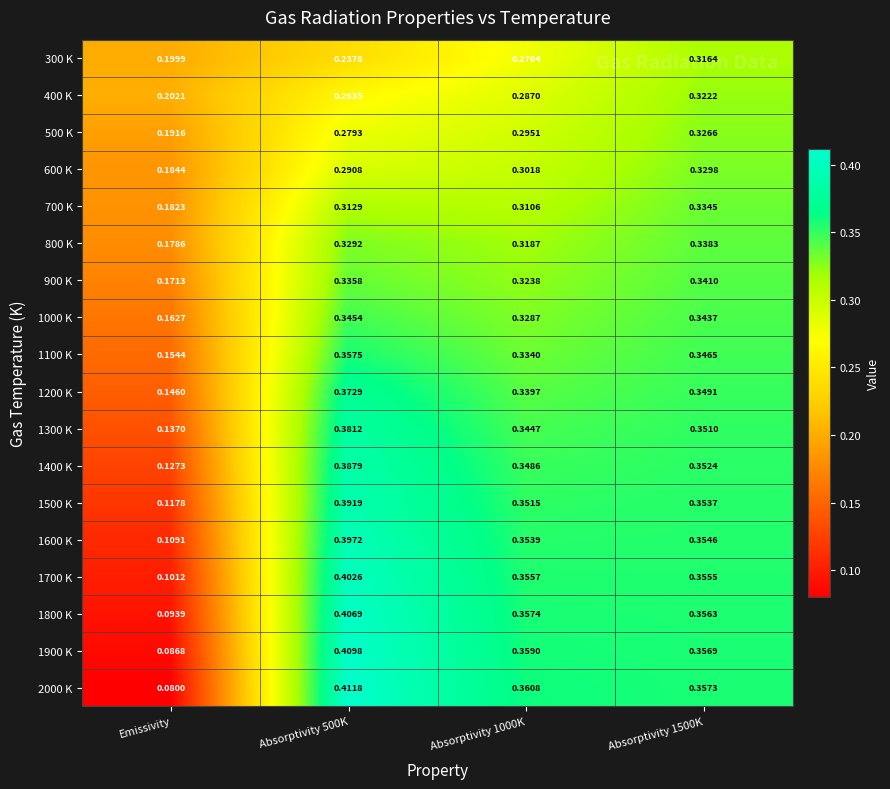

Which label corresponds to the smallest value in the chart?

Emissivity